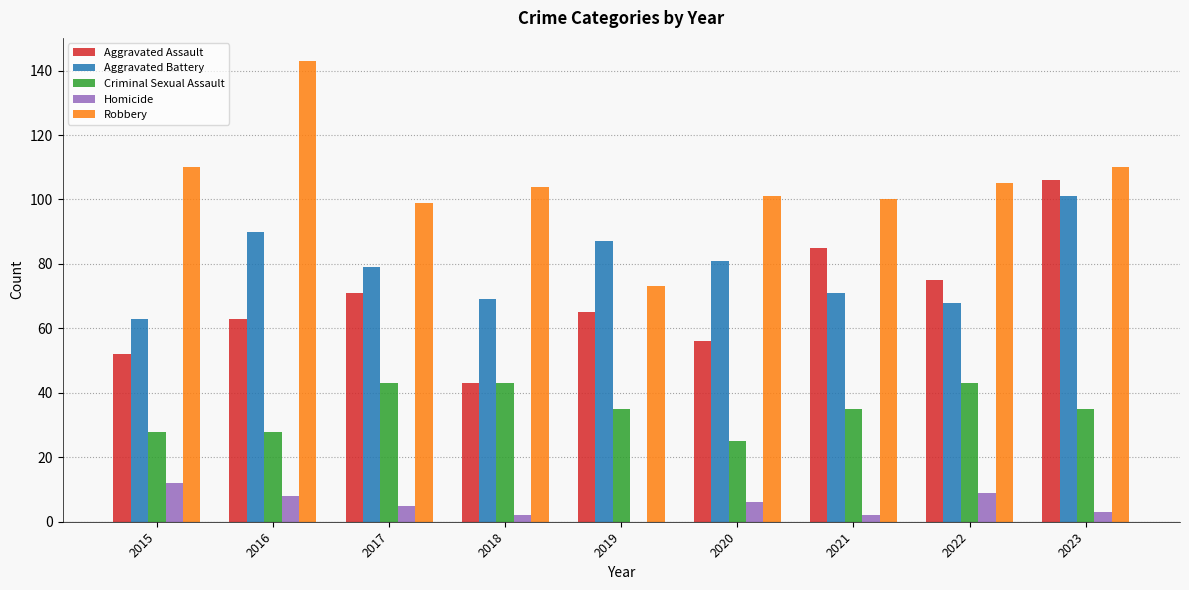

What is the total value across all series at 2022?

300